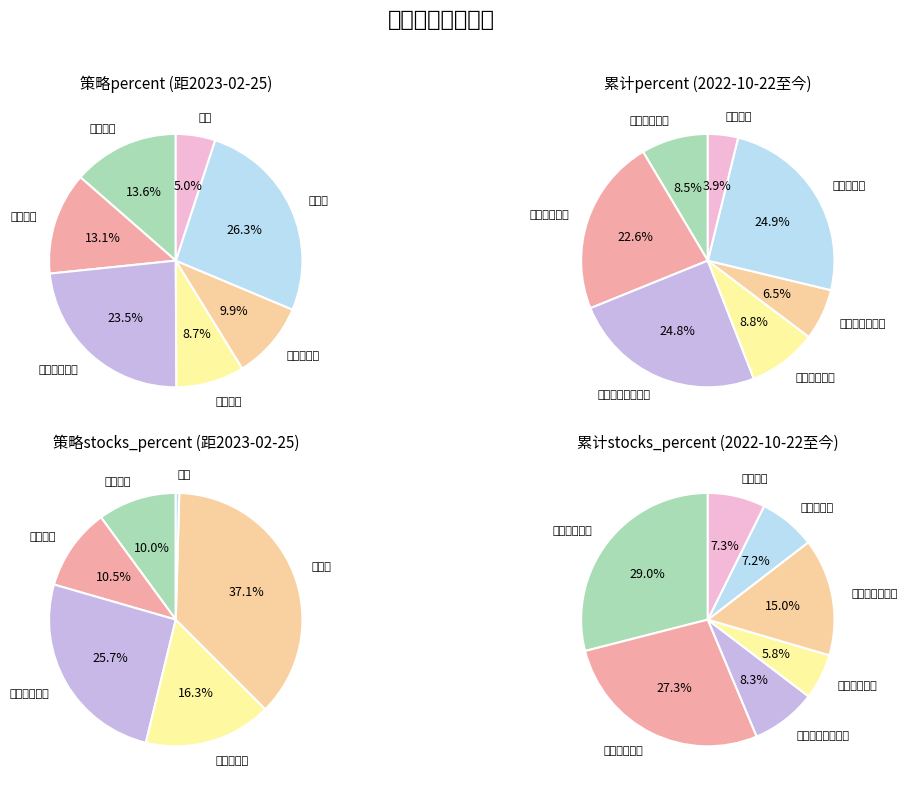

Does 所有 account for over 50% of the chart?

No